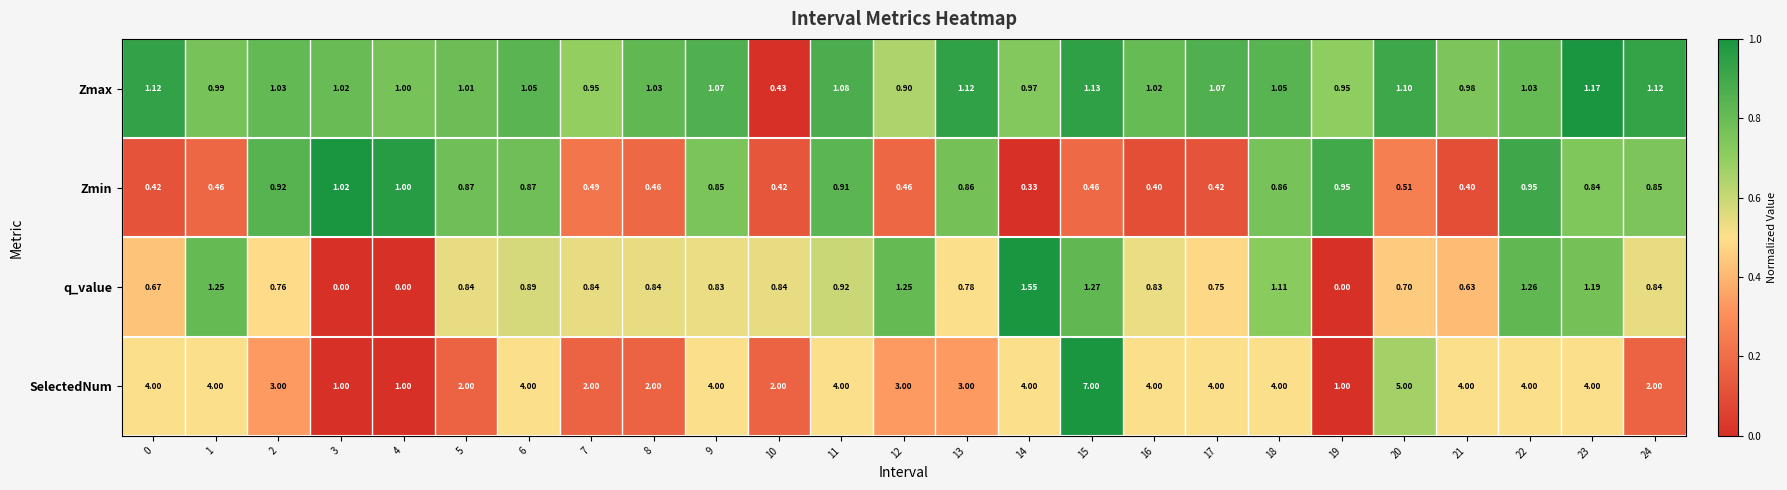

At 10, list the series in order from smallest to largest.

Zmin, Zmax, q_value, SelectedNum